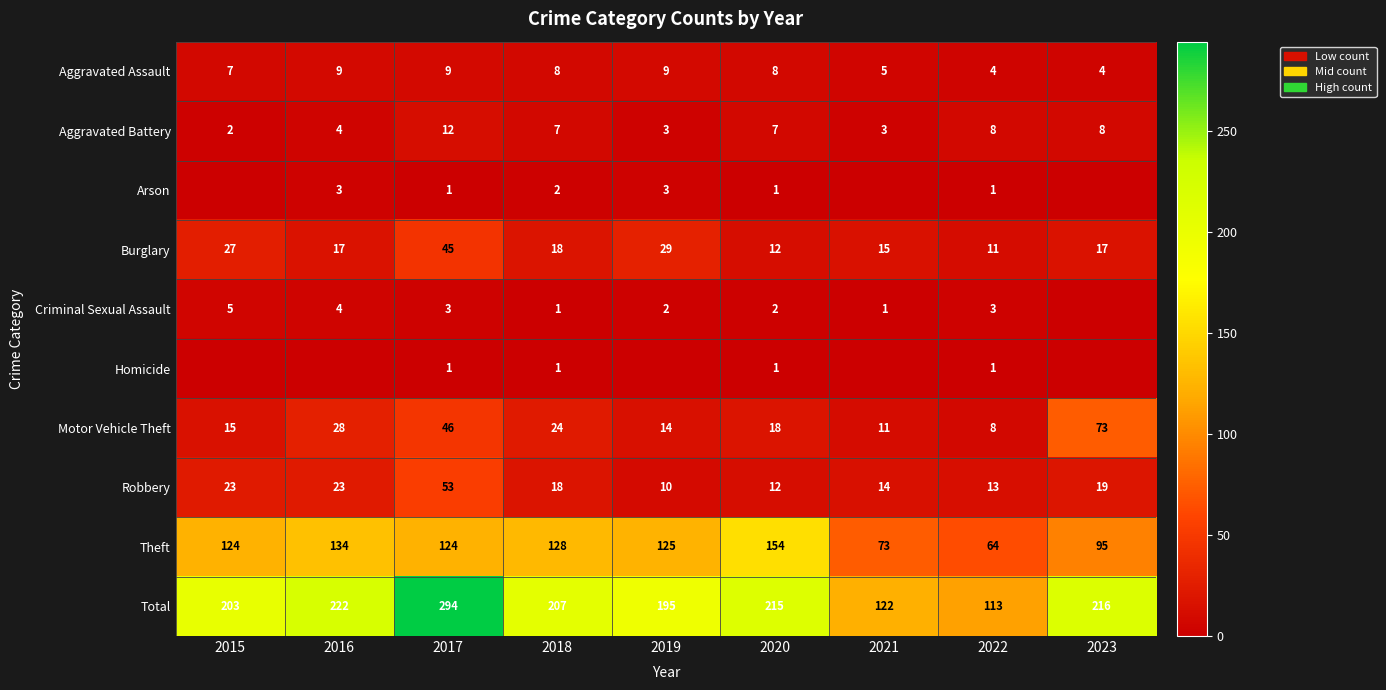

Is the value of Aggravated Battery at 2017 greater than the value of Aggravated Assault at 2017?

Yes